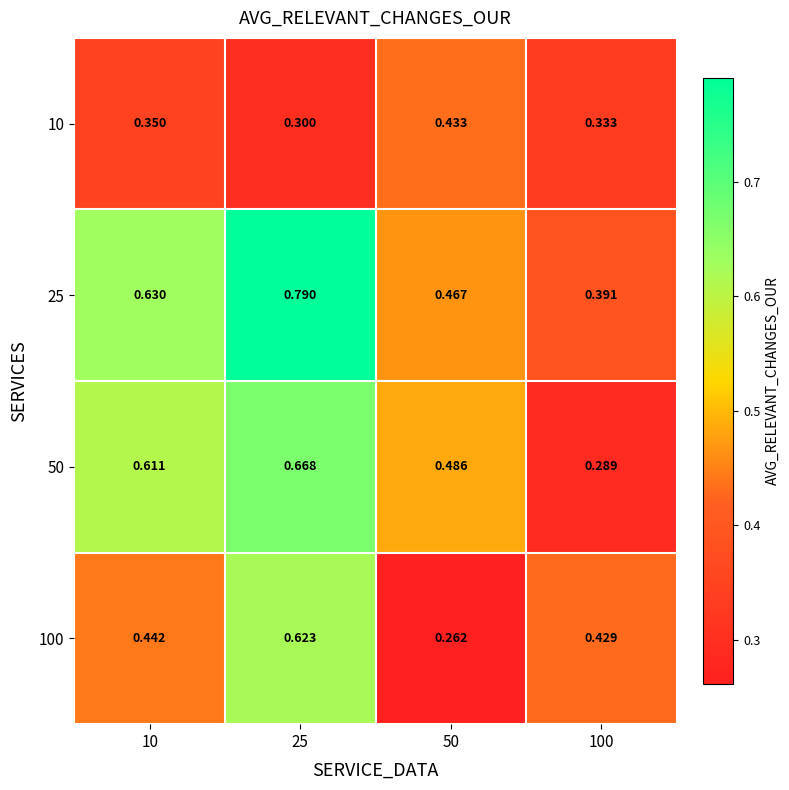

Count the number of data series in this chart.

4